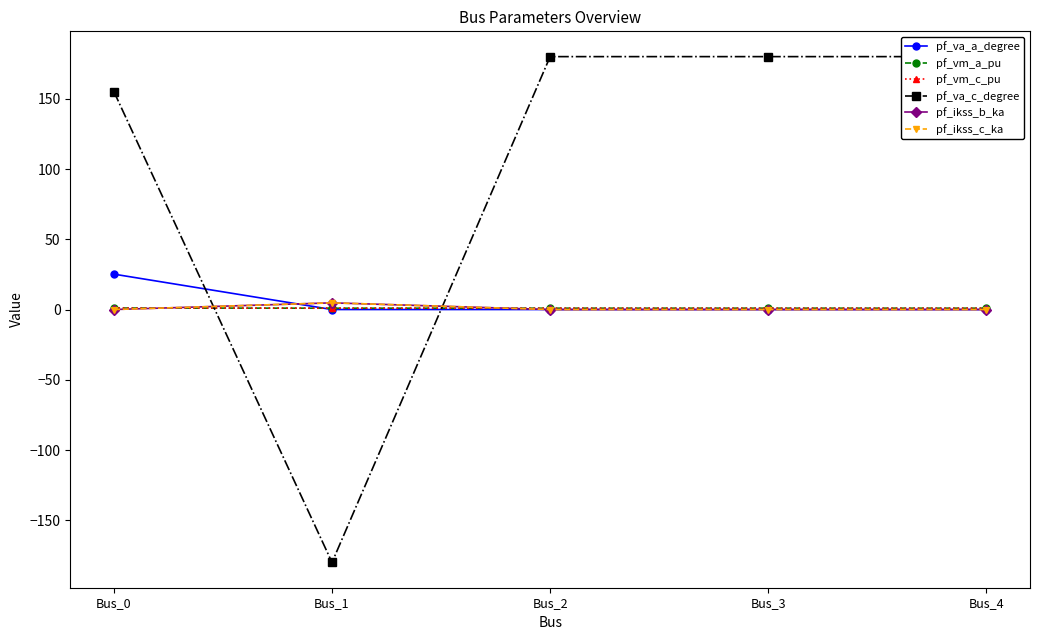

Is this an area chart (filled region under the line)?

No